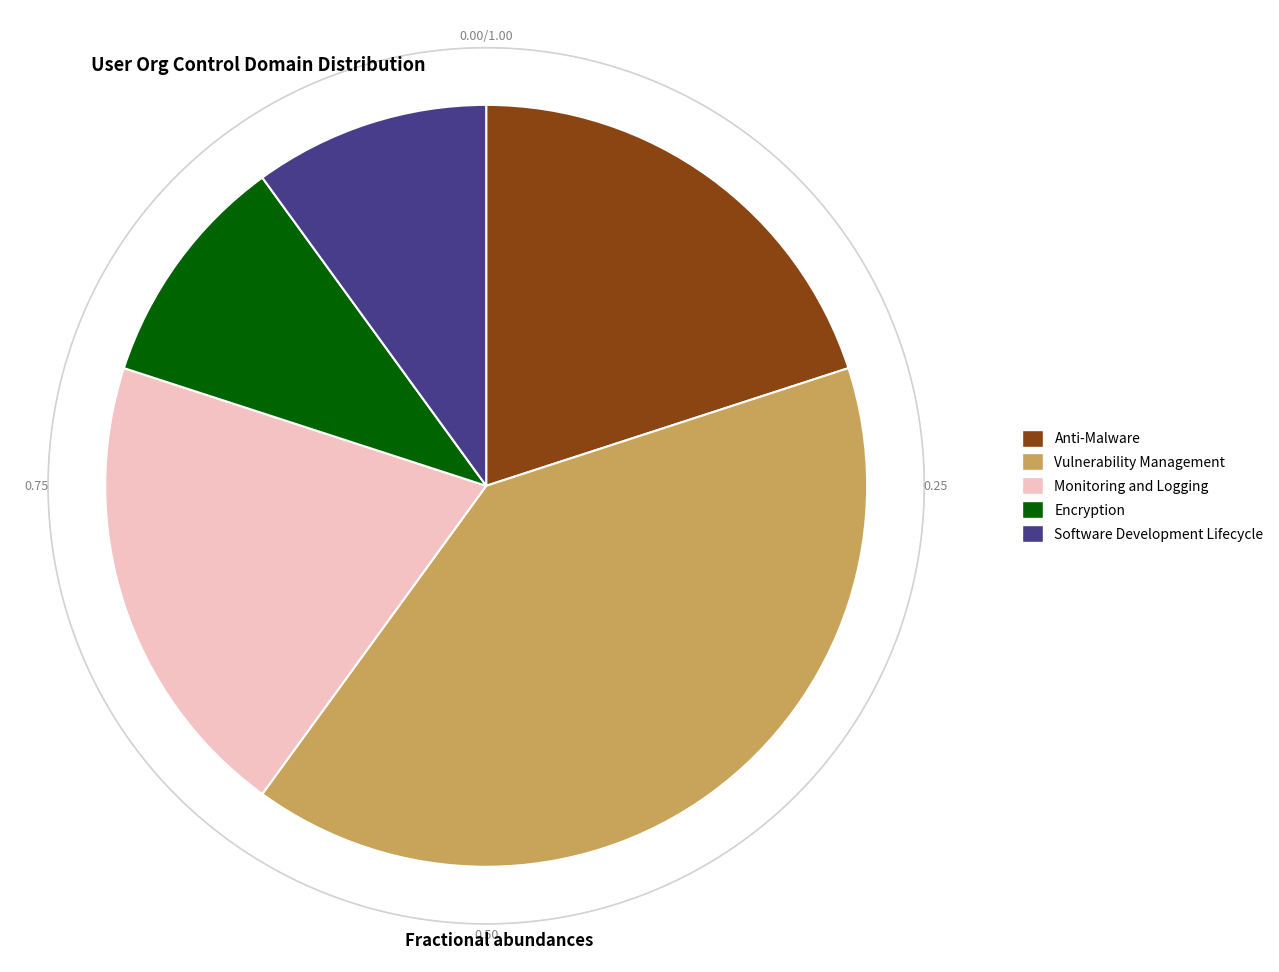

What percentage is the Software Development Lifecycle slice, to the nearest percent?

10%